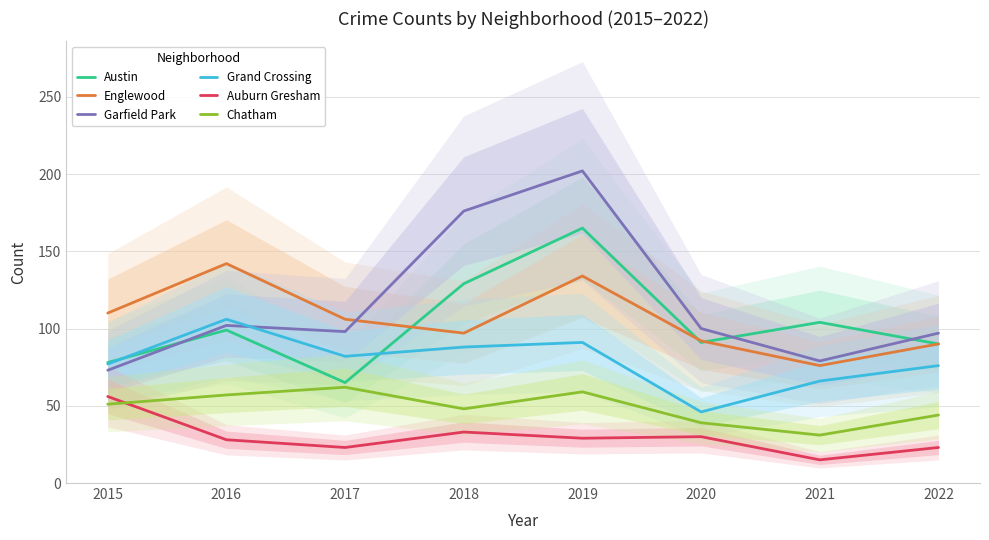

How many interior local peaks does the Austin series have?

3